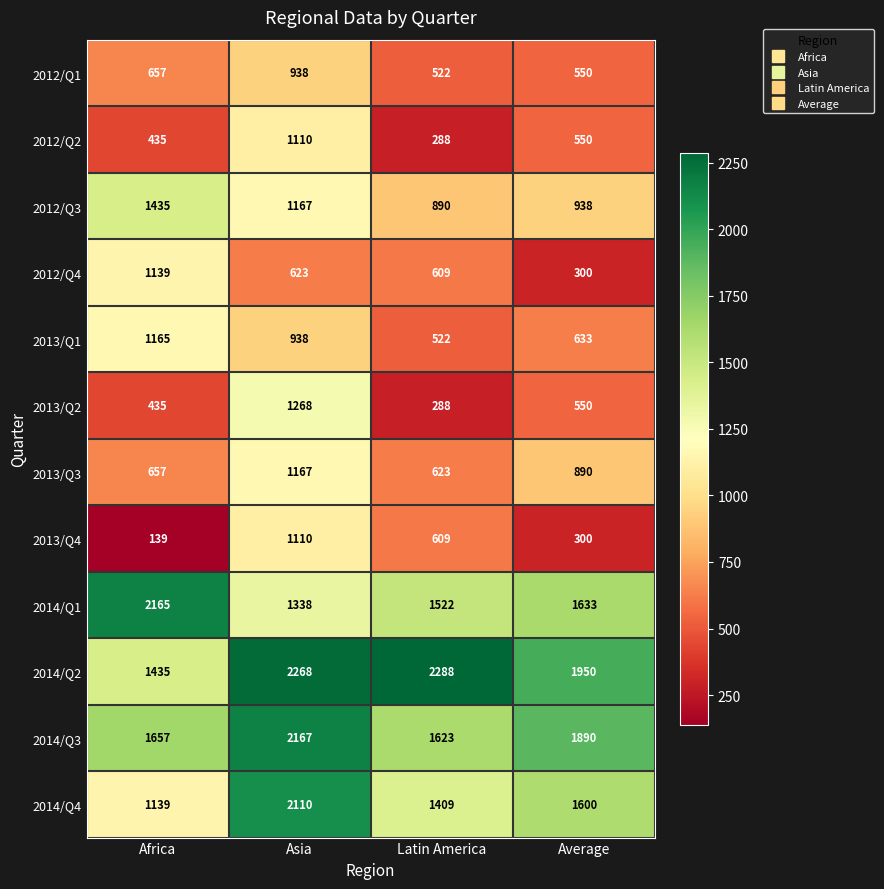

The value of 2014/Q2 at Average is 1950. True or false?

True